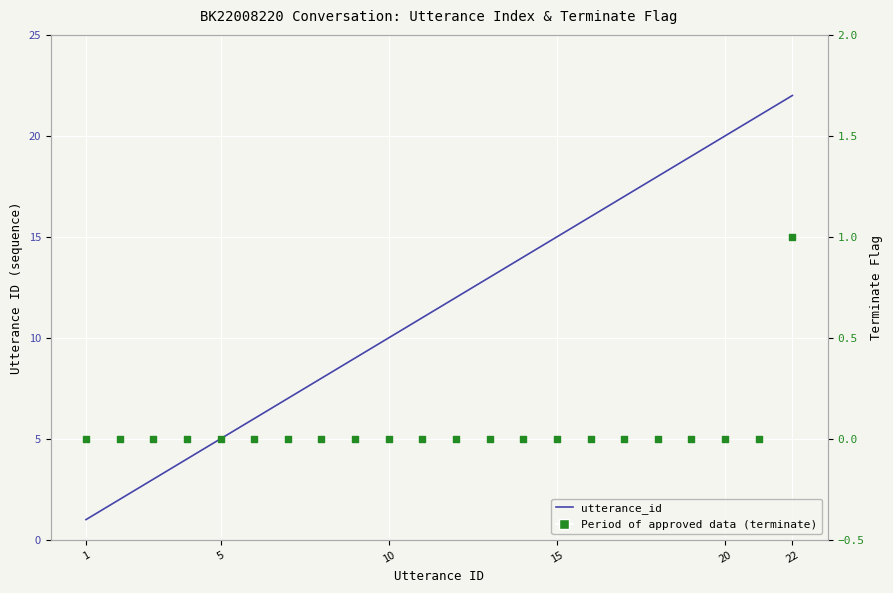

What is the ratio of the value at 16 to the value at 21?

0.8